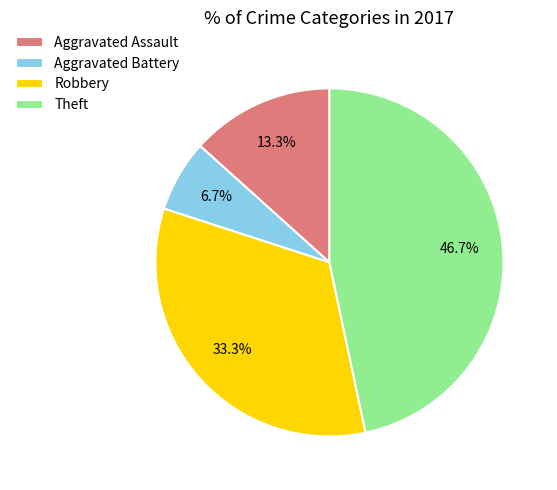

What percentage is the Robbery slice, to the nearest percent?

33%